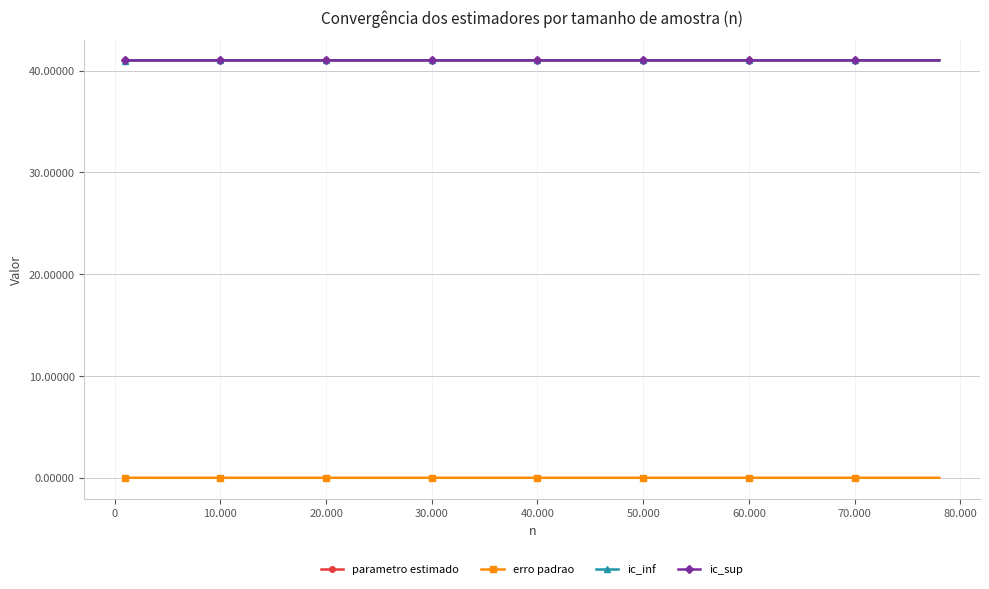

Count the number of categories in the chart.

40